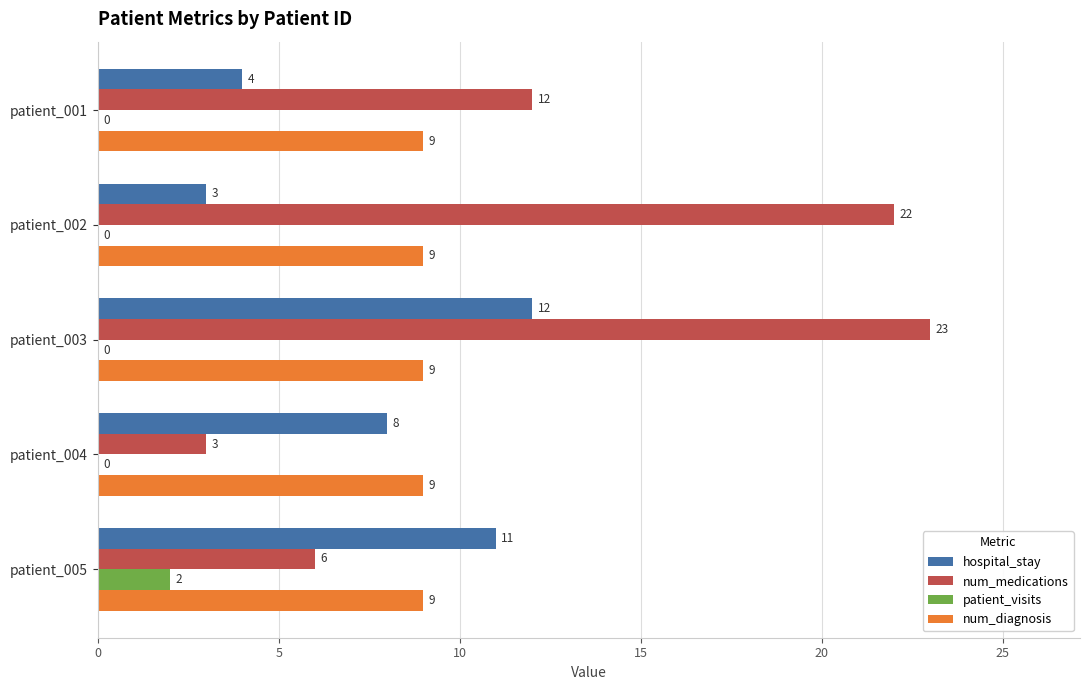

The value of patient_visits at patient_002 is -1. True or false?

False